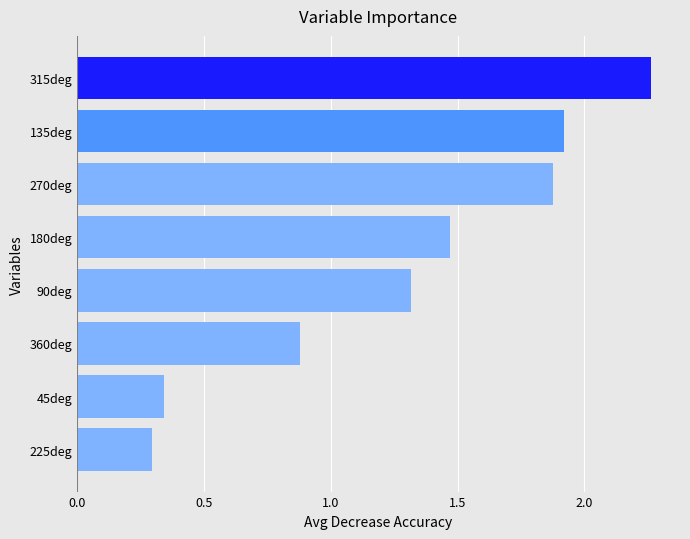

What is the ratio of the value at 360deg to the value at 270deg?

0.5